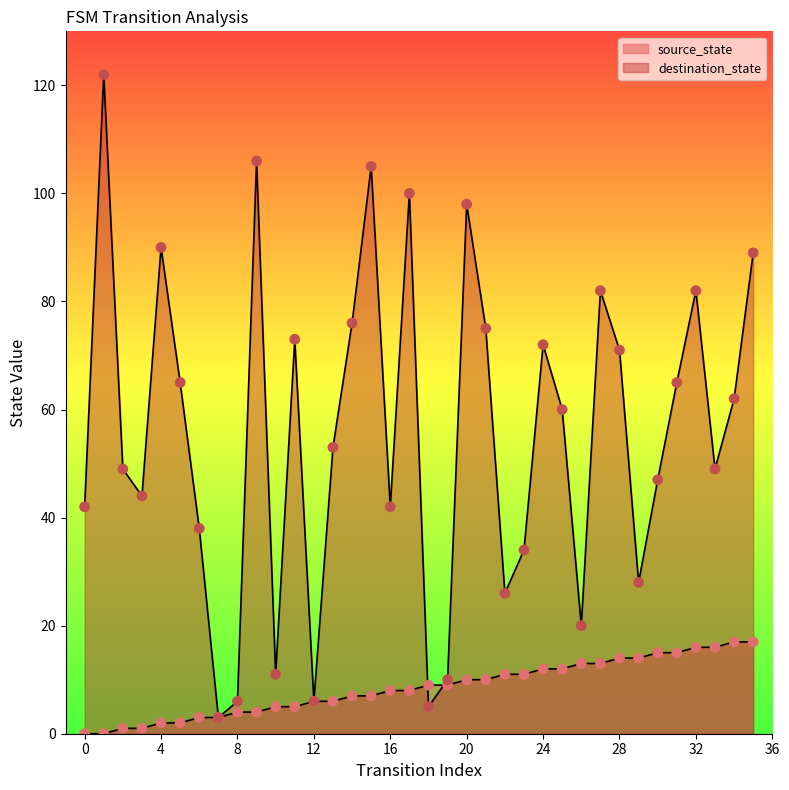

What are all the series names shown in the legend?

source_state, destination_state